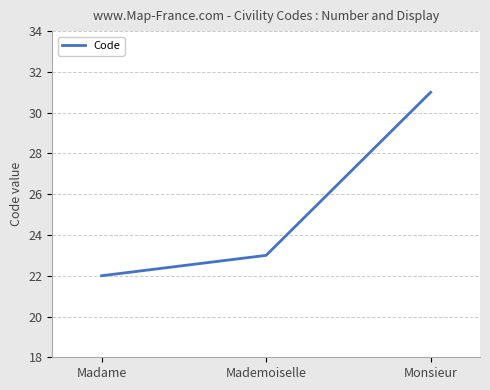

What is the maximum value shown in the chart?

31